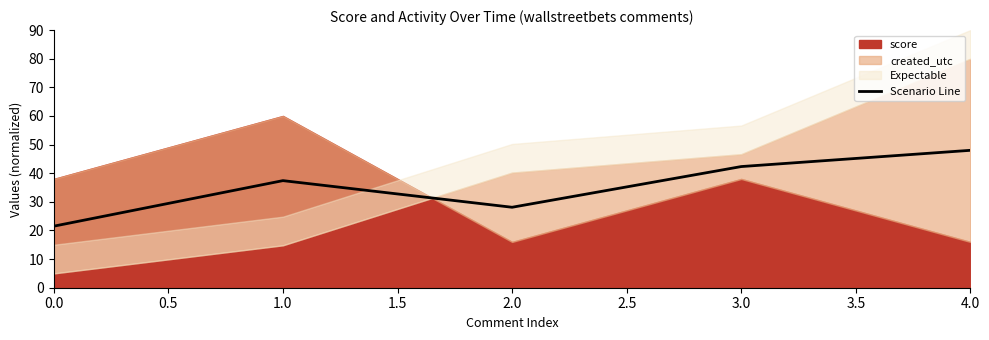

The Scenario Line series shows 21.5 at 0.0. True or false?

True